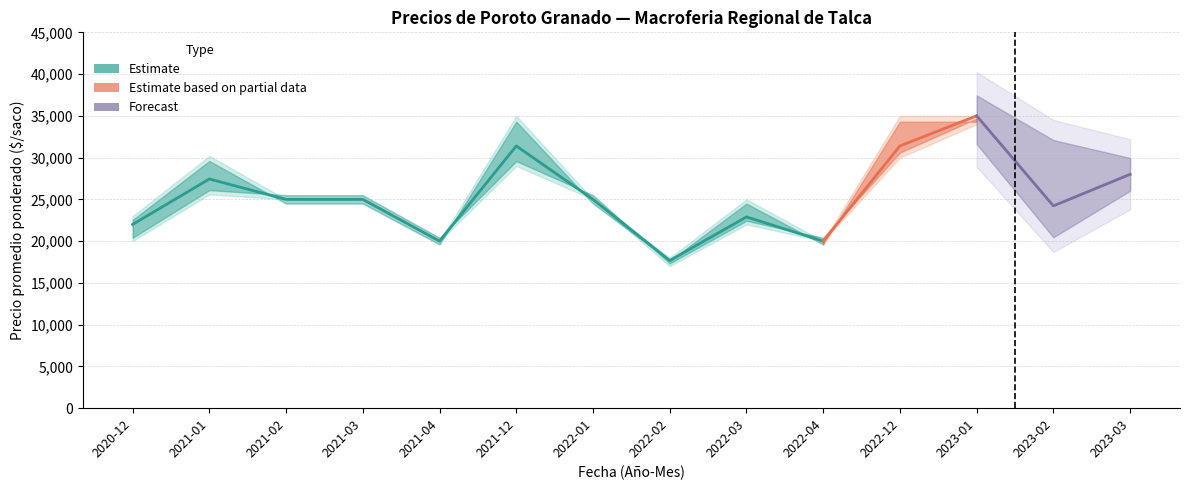

In Precio minimo, how many points are higher than both neighbors (excluding endpoints)?

4